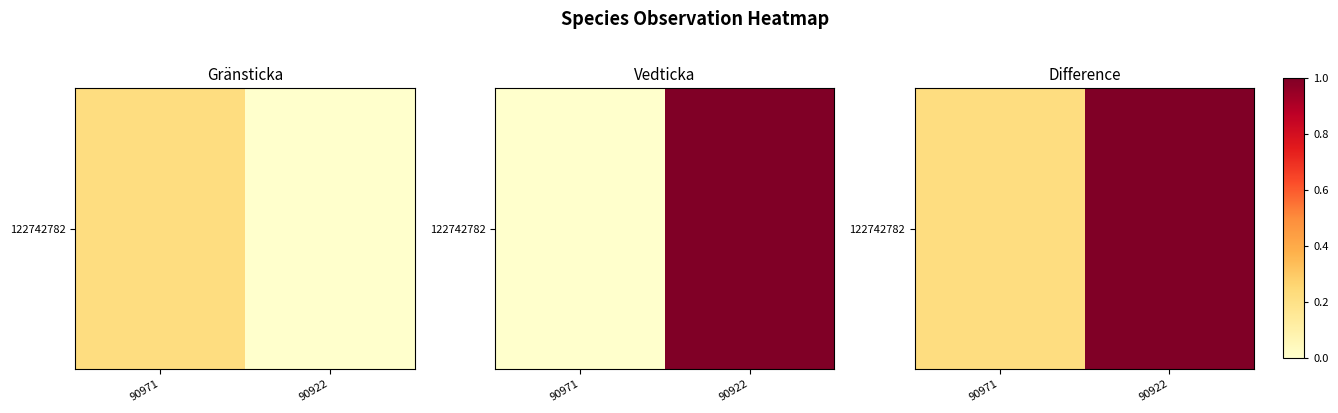

Read the value at 90971.

0.2